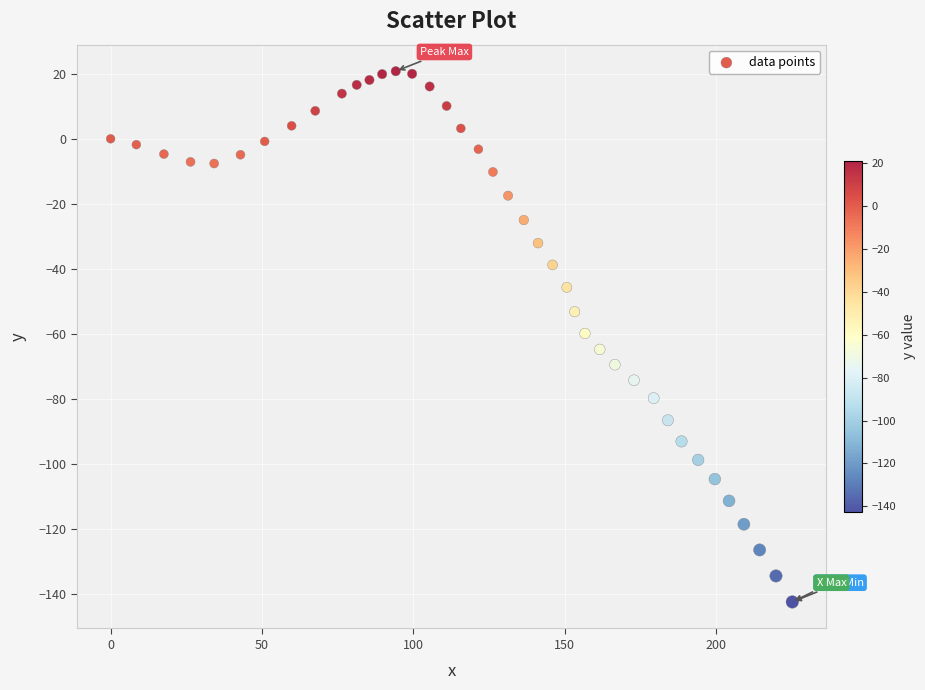

What is the range of Y values (max minus min)?

163.3